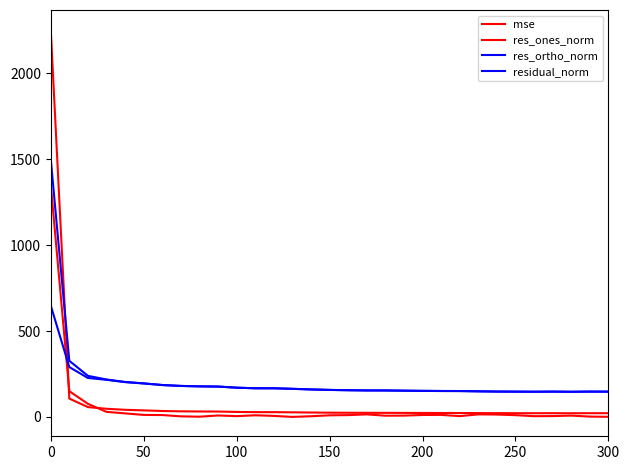

List the series in order of their peak value, highest first.

mse, residual_norm, res_ones_norm, res_ortho_norm